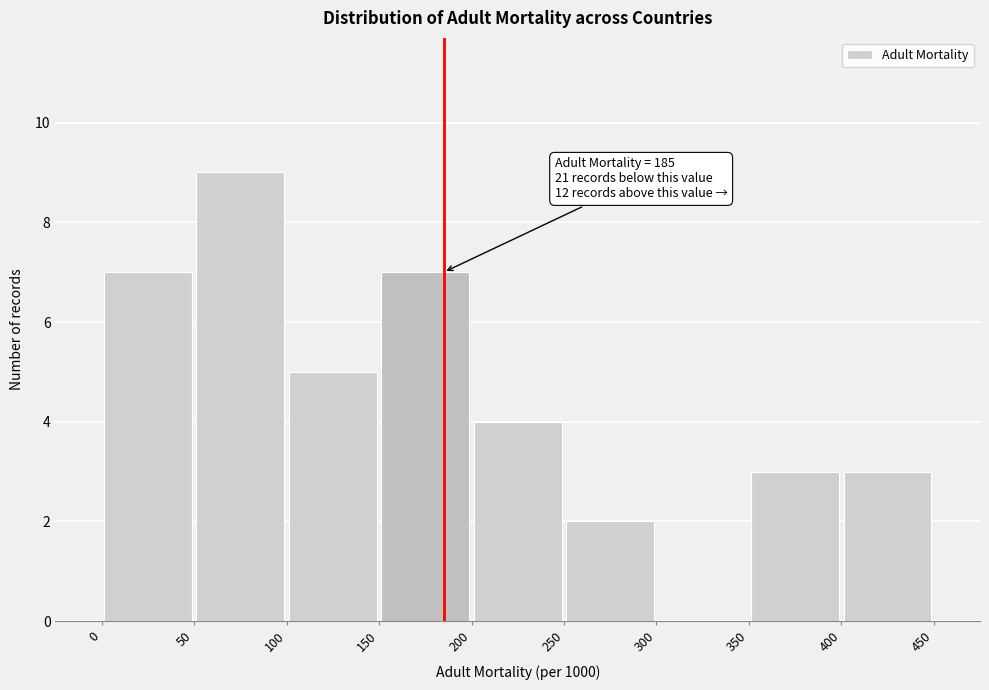

Over which range of the x-axis is the bar tallest?

50 to 100